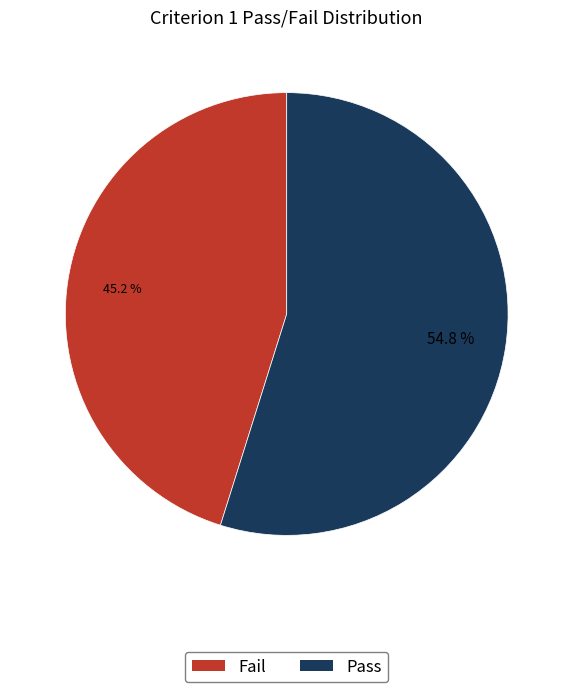

What is the largest slice in the pie chart?

Pass